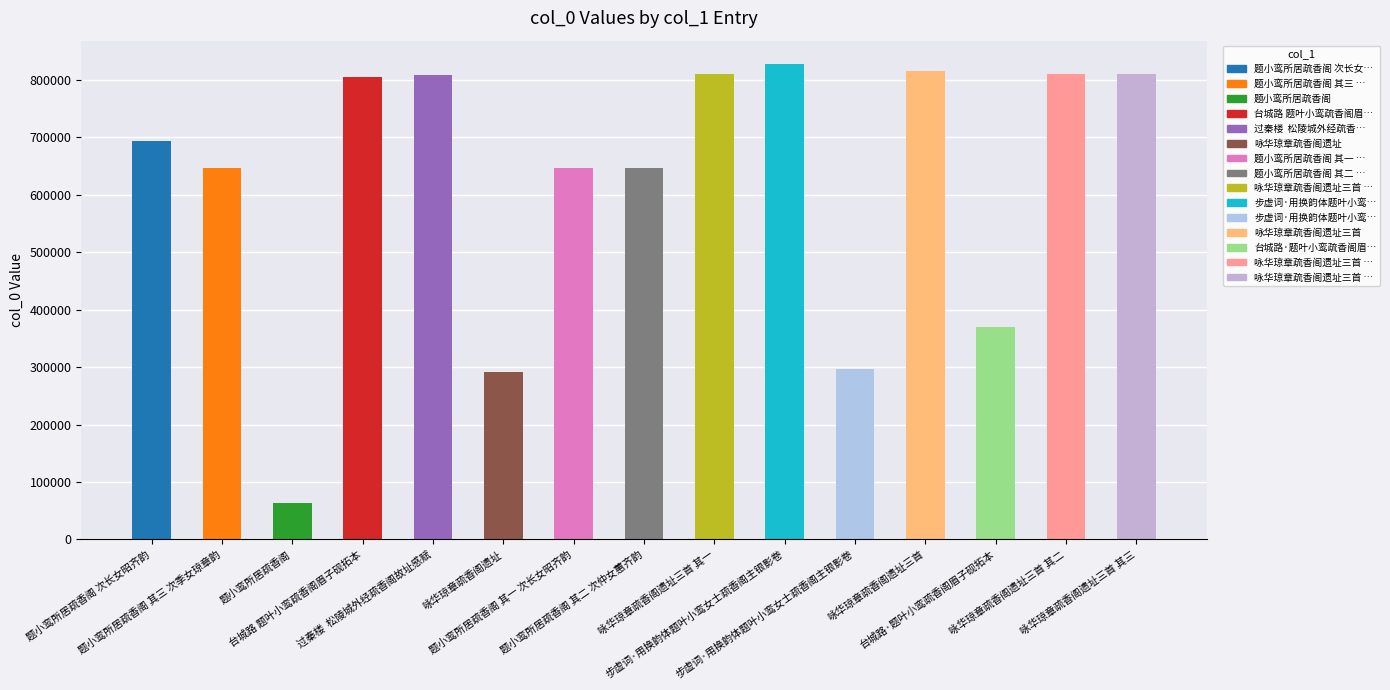

List the labels in order of value, smallest first.

题小鸾所居疏香阁, 咏华琼章疏香阁遗址, 步虚词·用换韵体题叶小鸾女士疏香阁主银影卷, 台城路·题叶小鸾疏香阁眉子砚拓本, 题小鸾所居疏香阁 其一 次长女昭齐韵, 题小鸾所居疏香阁 其二 次仲女蕙齐韵, 题小鸾所居疏香阁 其三 次季女琼章韵, 题小鸾所居疏香阁 次长女昭齐韵, 台城路 题叶小鸾疏香阁眉子砚拓本, 过秦楼  松陵城外经疏香阁故址感赋, 咏华琼章疏香阁遗址三首 其一, 咏华琼章疏香阁遗址三首 其二, 咏华琼章疏香阁遗址三首 其三, 咏华琼章疏香阁遗址三首, 步虚词·用换韵体题叶小鸾女士疏香阁主银影卷